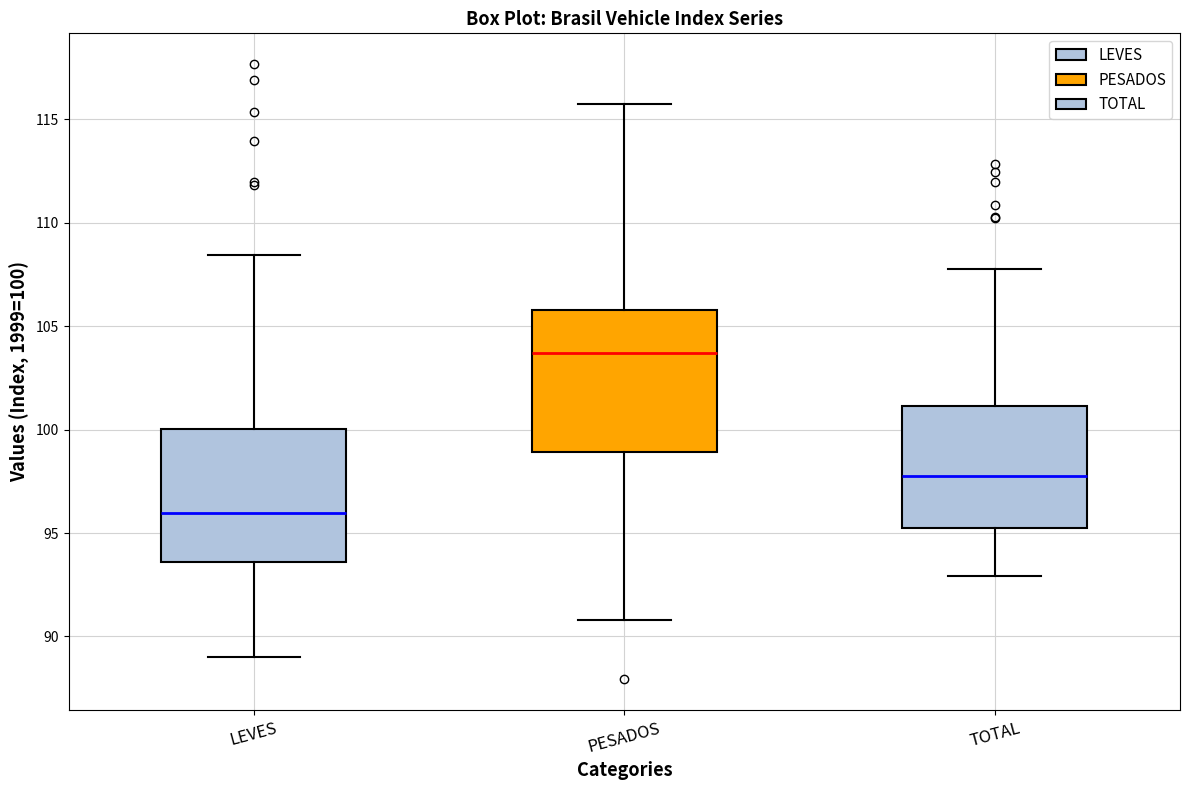

Where is the upper edge of the box for LEVES on the y-axis? The values are not printed on the chart, so give them approximately, as read against the axis.

100.0